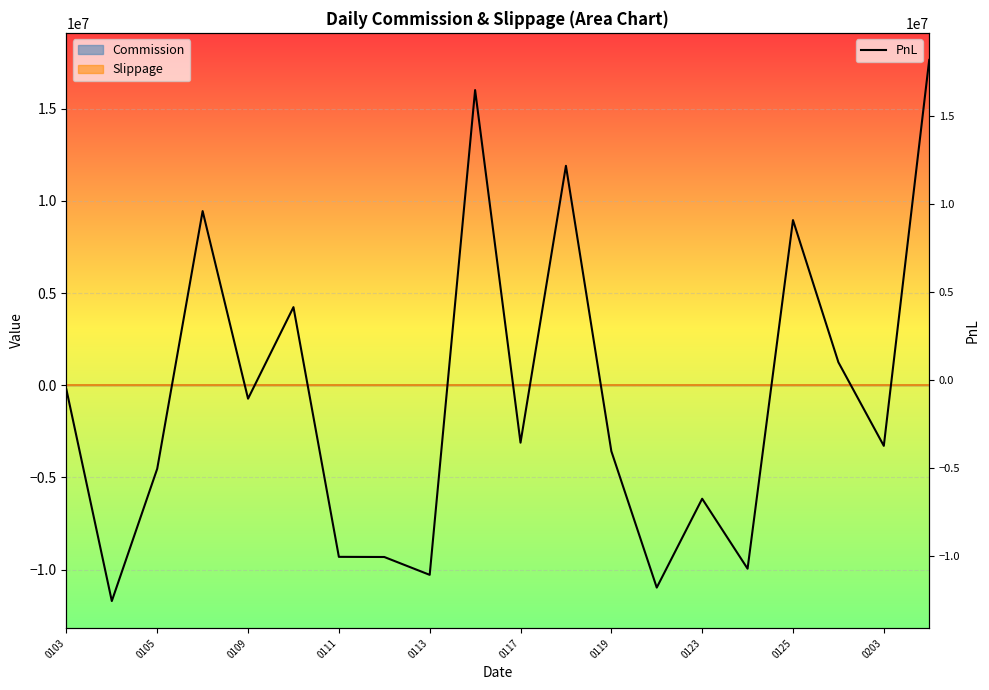

Reading right to left, list all the values displayed in this chart.

18196011.1	-3726936.2	1020630.6	9096505.9	-10705384.6	-6731019.1	-11778369.1	-4029412.7	12179760.0	-3546347.1	16482401.2	-11054614.1	-10040497.9	-10031935.4	4152118.7	-1046950.1	9608651.1	-5025598.7	-12542124.6	-526436.2